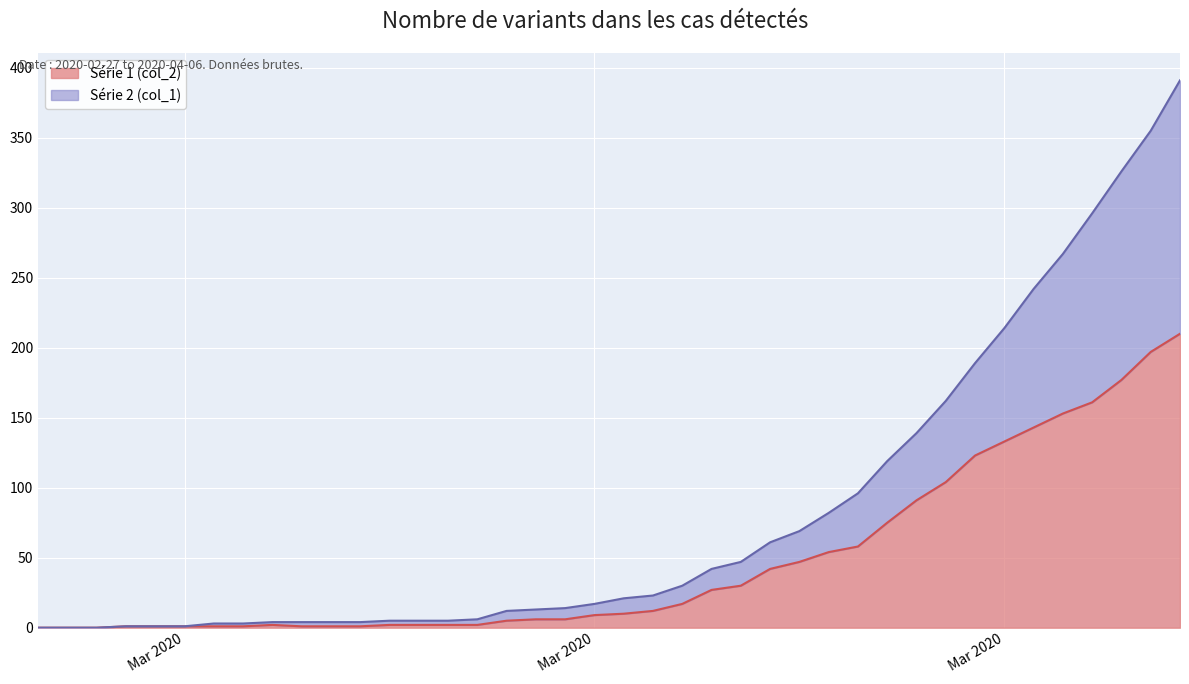

What is the maximum value for col_1?

391